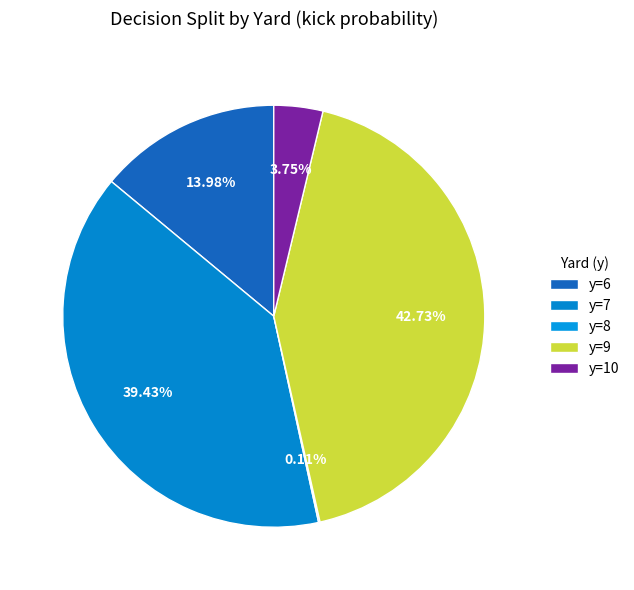

Which slice is the largest?

y=9